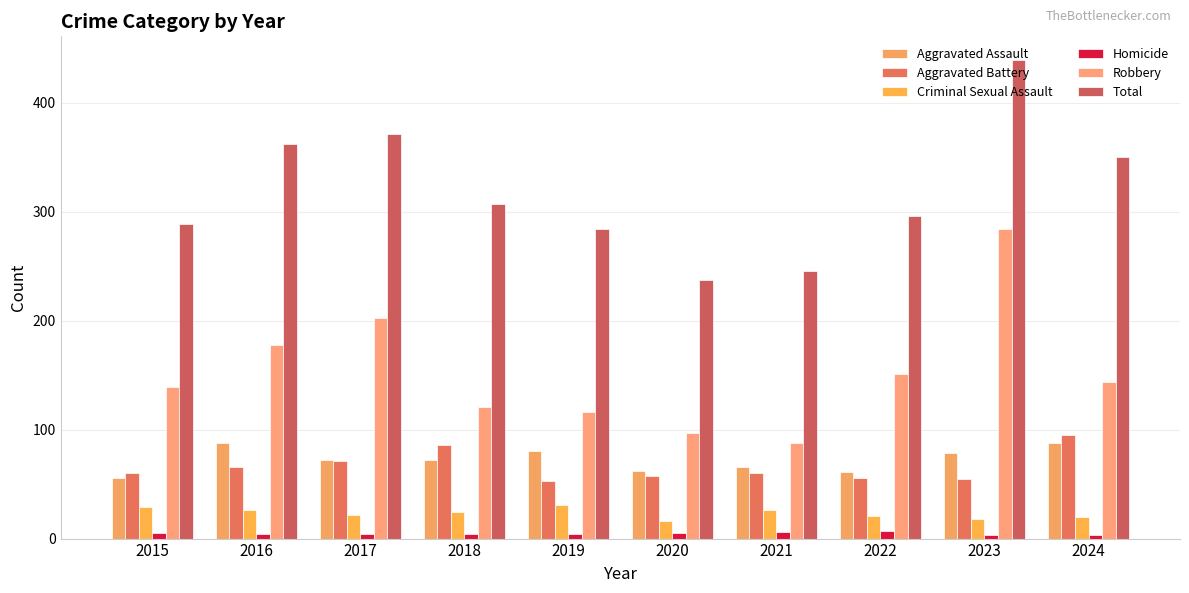

Which series has the largest range (max minus min)?

Total